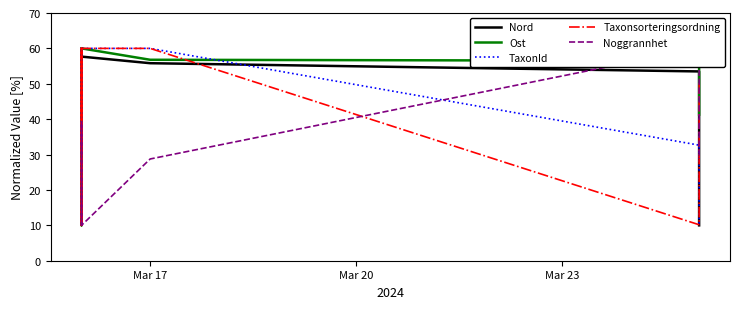

What value does the Taxonsorteringsordning series have at Mar 17?

60.0